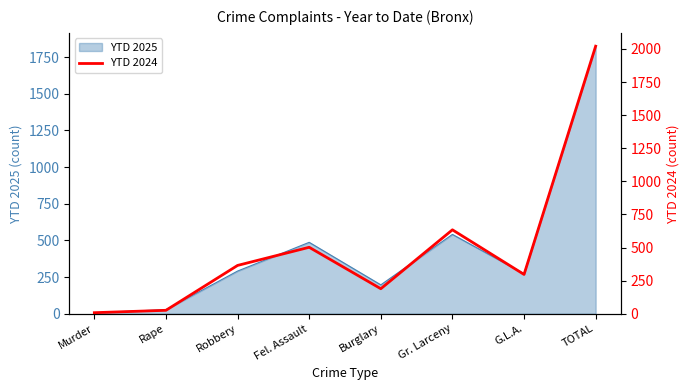

The value of YTD 2025 at Robbery is 291. True or false?

True